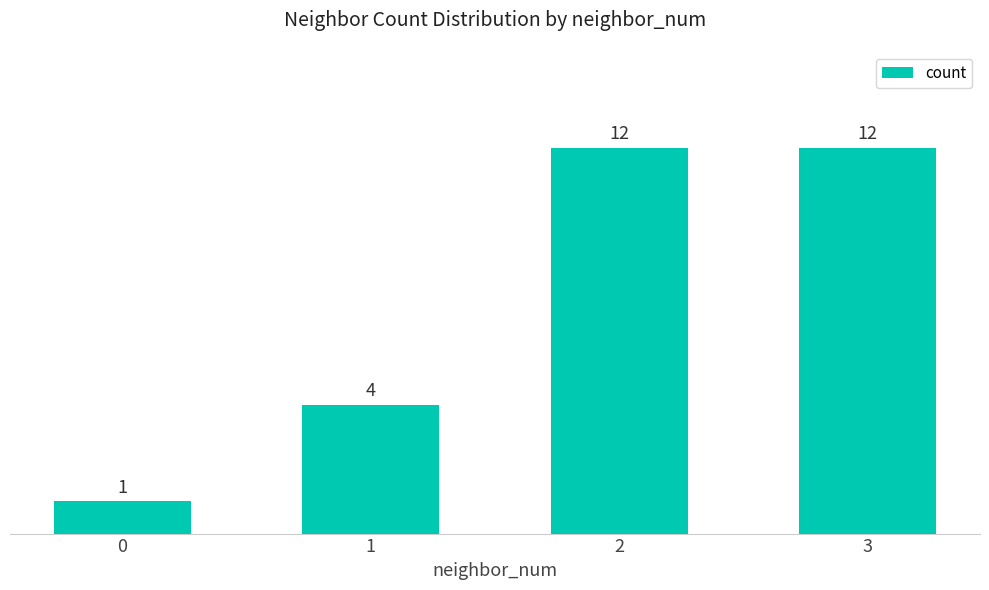

Reading left to right, transcribe all the data shown in this chart.

0=1	1=4	2=12	3=12